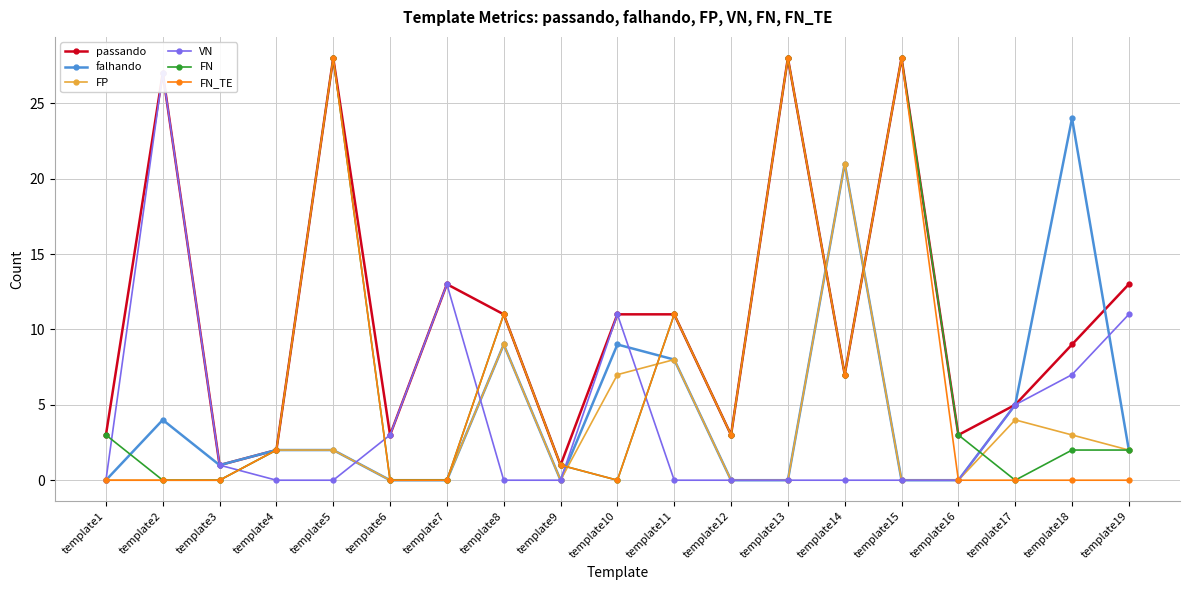

Is it true that passando equals 7 at template14?

True